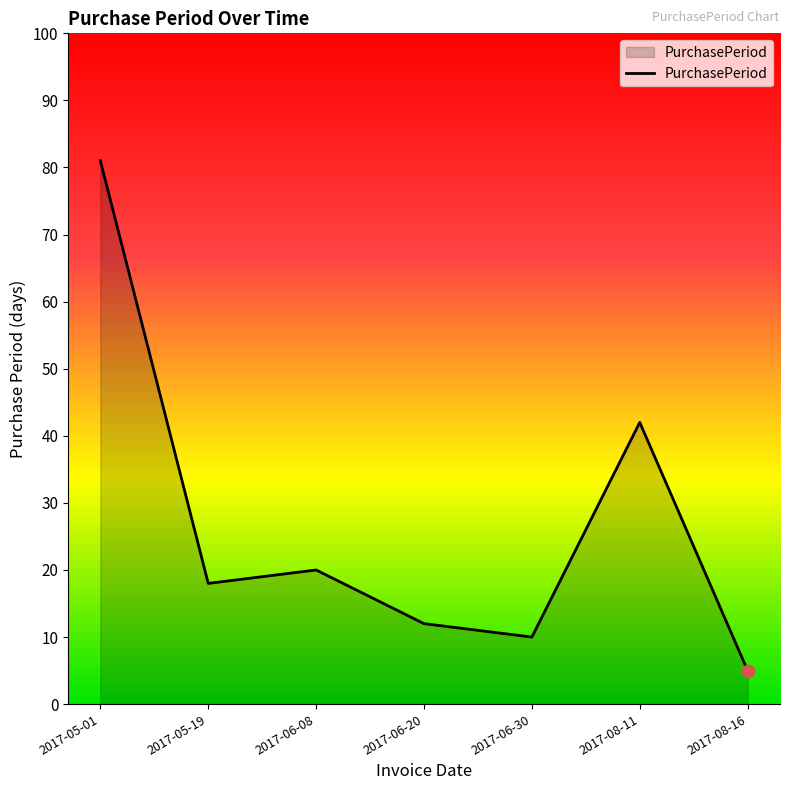

What is the ratio of the value at 2017-06-08 to the value at 2017-05-19?

1.1